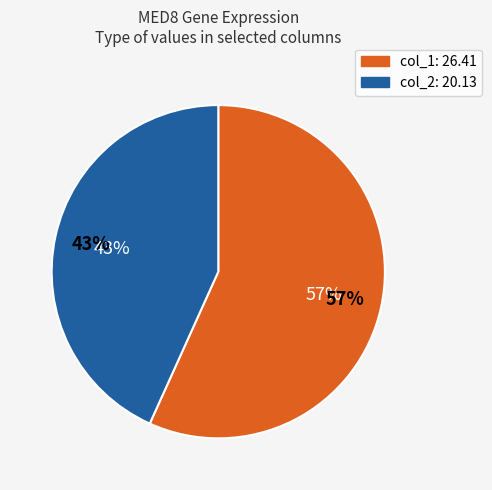

To the nearest percent, what is the difference between the MED8 (col_1=26.41) and MED8 (col_2=20.13) slice percentages?

13%